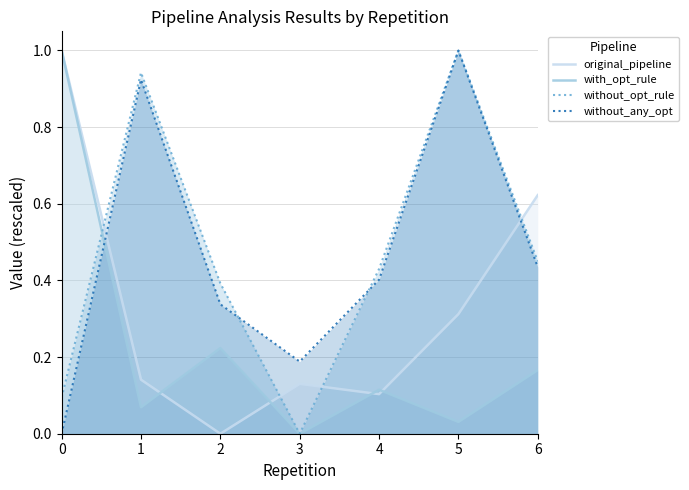

Between 3 and 5, which is larger?

5